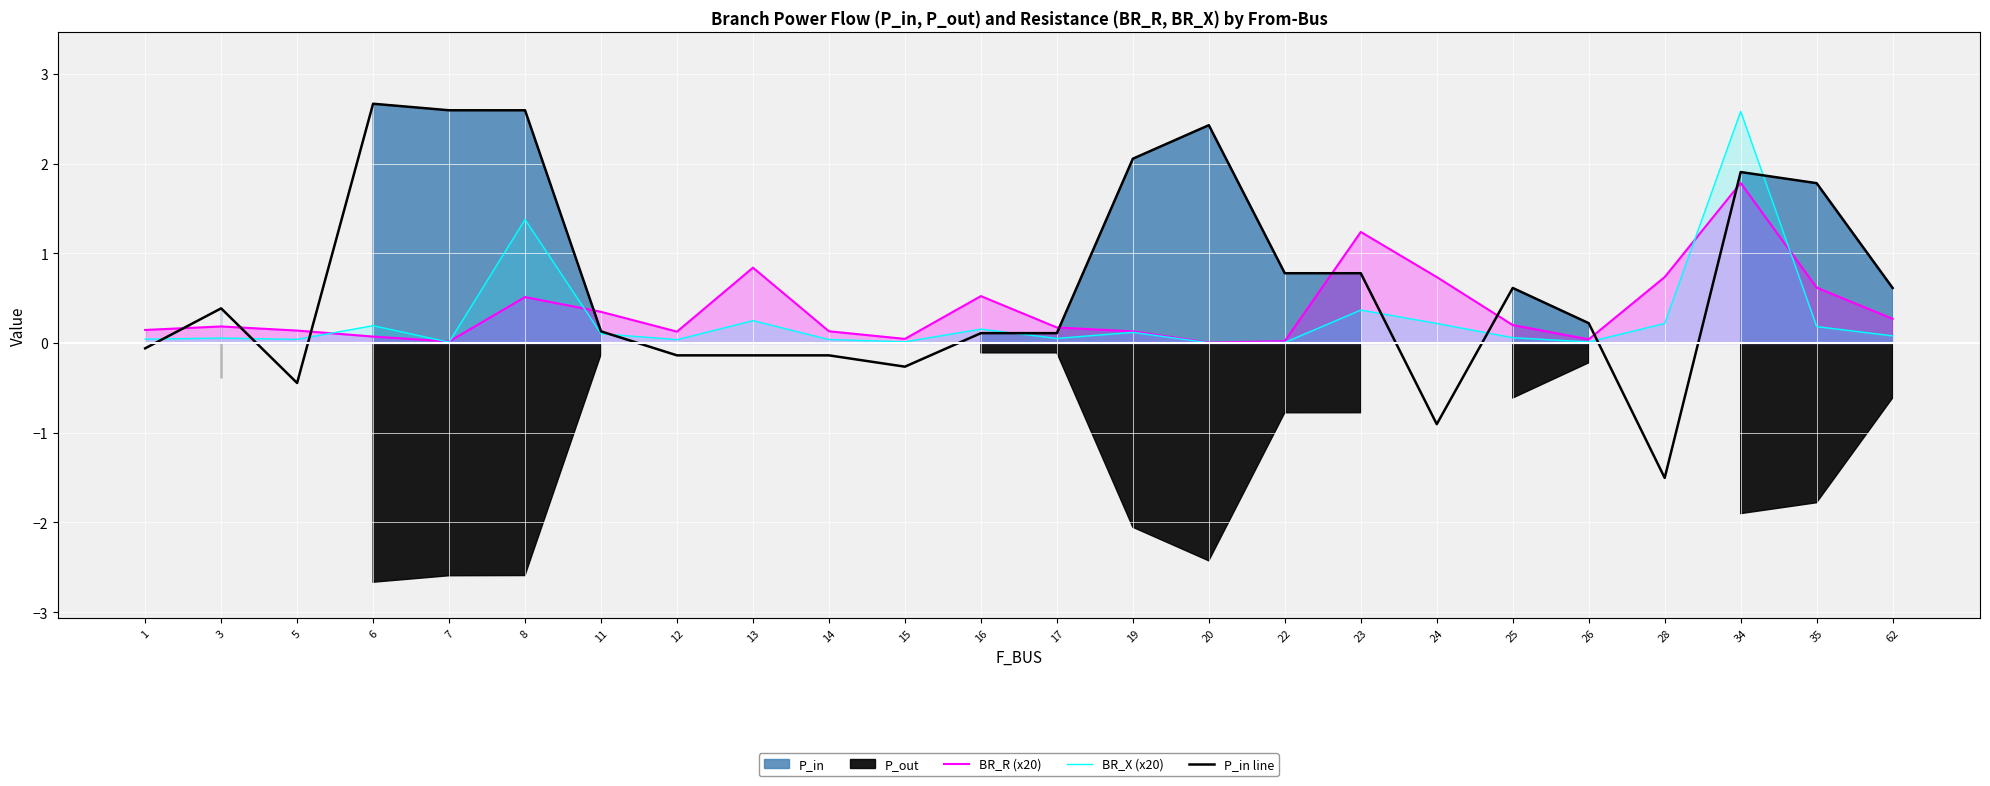

Where is BR_R (x20) nearest to the value 0?

20